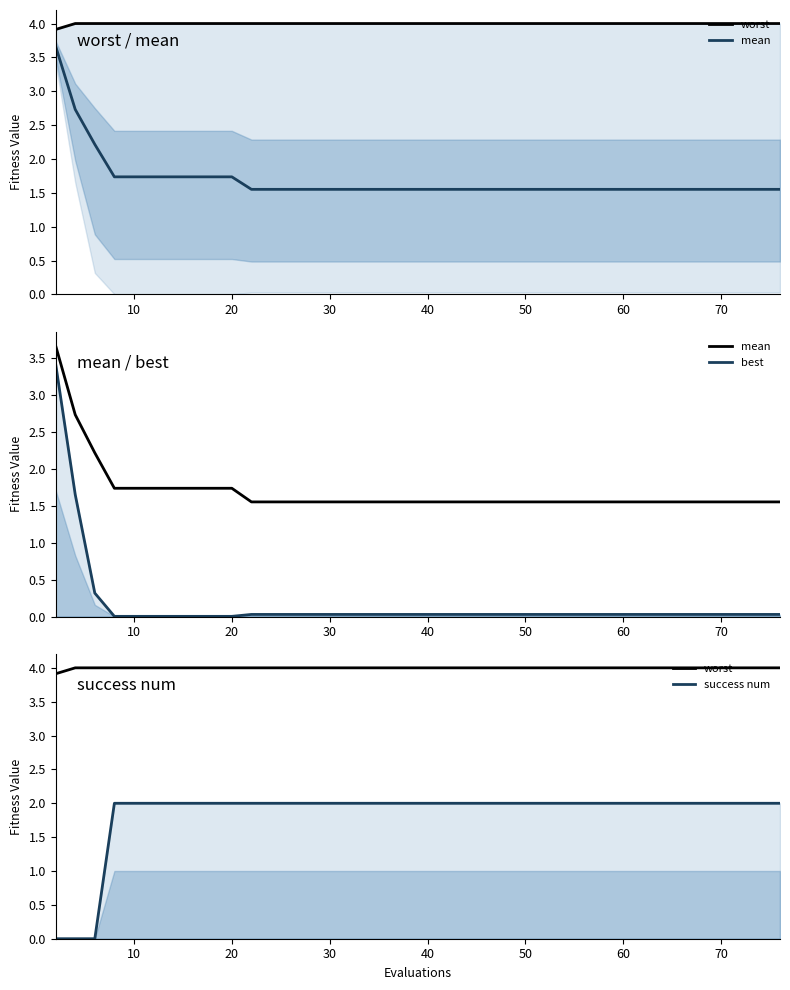

What is the average value of the worst series?

4.0